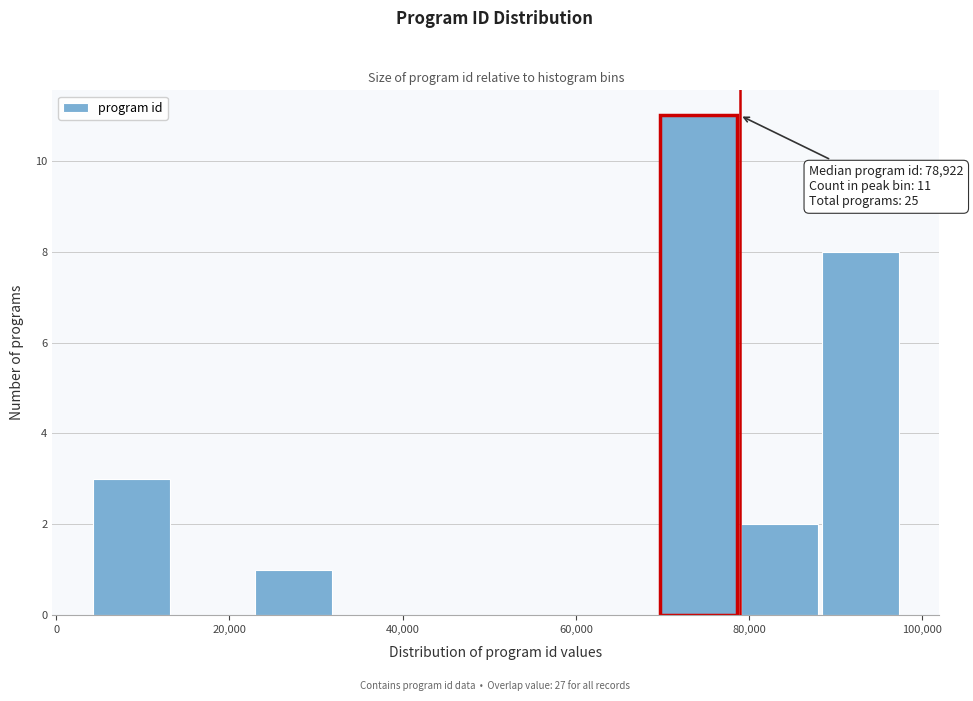

Over which range of the x-axis is the bar tallest?

70000 to 80000